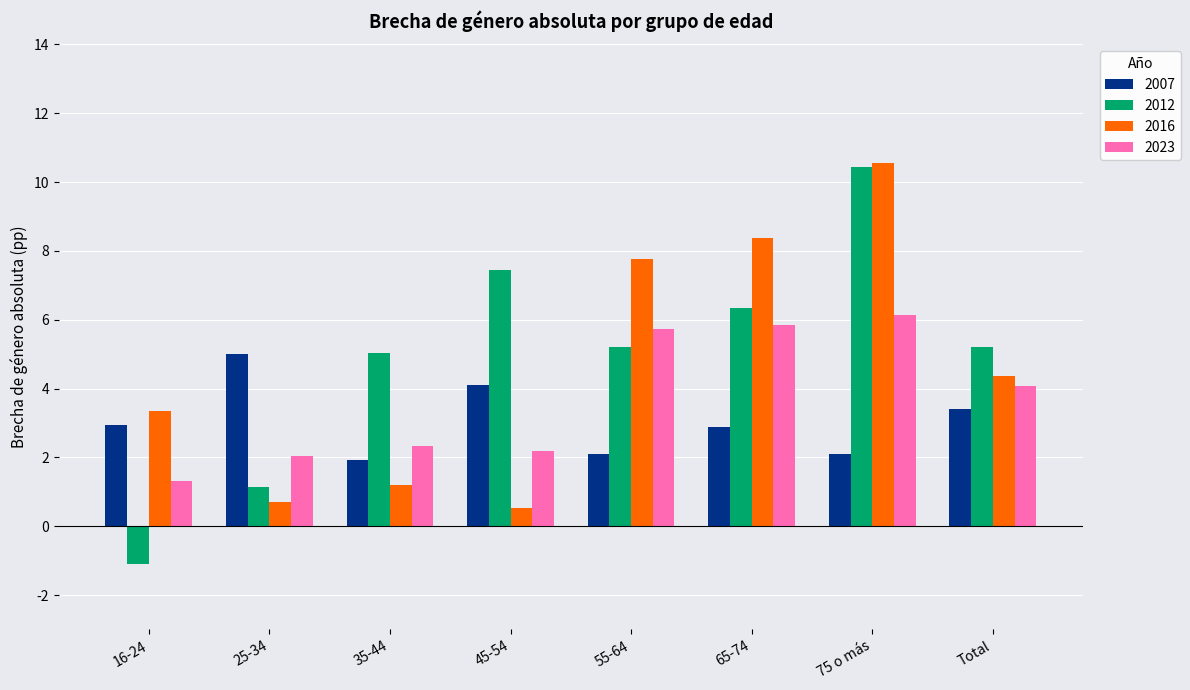

At how many categories does at least one series exceed 7?

4